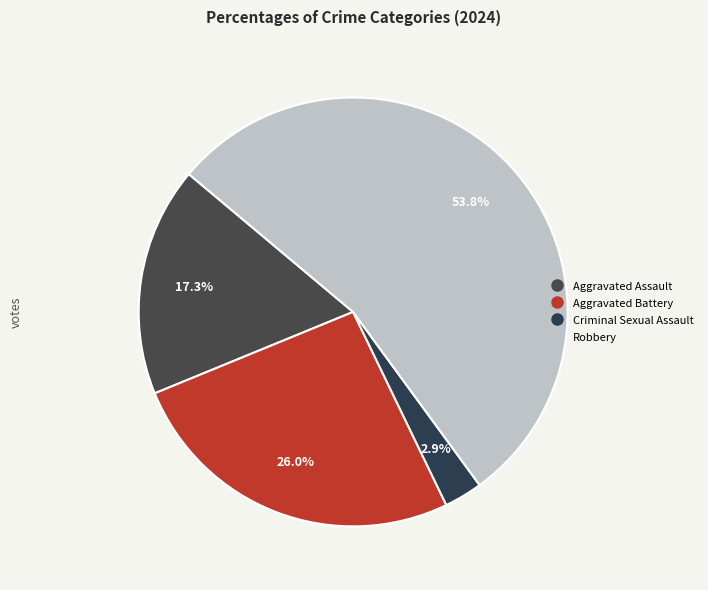

Is the sum of Criminal Sexual Assault and Aggravated Assault greater than half?

No